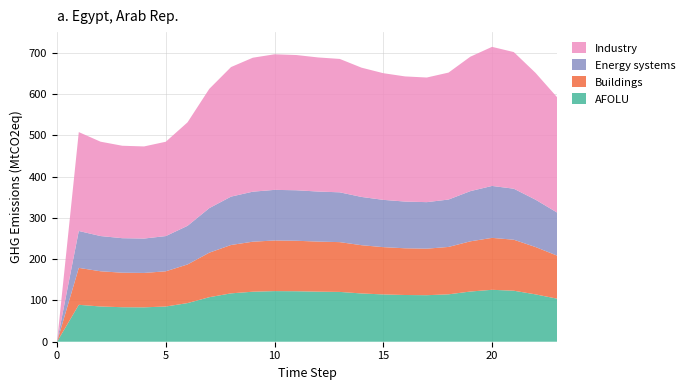

Reading left to right, extract all data points from this chart.

AFOLU: 0=0.0	1=89.5	2=85.4	3=83.7	4=83.4	5=85.4	6=93.7	7=107.9	8=117.3	9=121.2	10=122.7	11=122.4	12=121.4	13=120.7	14=117.0	15=114.6	16=113.3	17=112.8	18=114.9	19=121.7	20=125.9	21=123.6	22=114.8	23=104.3
Buildings: 0=0.0	1=89.5	2=85.4	3=83.7	4=83.4	5=85.4	6=93.7	7=107.9	8=117.3	9=121.2	10=122.7	11=122.4	12=121.4	13=120.7	14=117.0	15=114.6	16=113.3	17=112.8	18=114.9	19=121.7	20=125.9	21=123.6	22=114.8	23=104.3
Energy systems: 0=0.0	1=89.5	2=85.4	3=83.7	4=83.4	5=85.4	6=93.7	7=107.9	8=117.3	9=121.2	10=122.7	11=122.4	12=121.4	13=120.7	14=117.0	15=114.6	16=113.3	17=112.8	18=114.9	19=121.7	20=125.9	21=123.6	22=114.8	23=104.3
Industry: 0=0.0	1=239.7	2=228.7	3=224.1	4=223.3	5=228.7	6=250.9	7=289.1	8=314.1	9=324.7	10=328.7	11=327.8	12=325.1	13=323.3	14=313.4	15=307.1	16=303.4	17=302.1	18=307.7	19=325.9	20=337.2	21=331.2	22=307.4	23=279.3